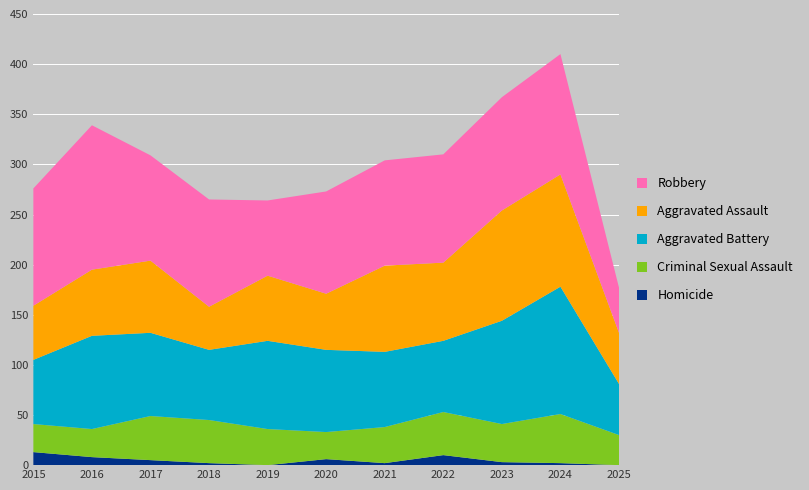

Reading right to left, list all the values displayed in this chart.

Homicide: 2025=0	2024=2	2023=3	2022=10	2021=2	2020=6	2019=0	2018=2	2017=5	2016=8	2015=13
Criminal Sexual Assault: 2025=30	2024=49	2023=38	2022=43	2021=36	2020=27	2019=36	2018=43	2017=44	2016=28	2015=28
Aggravated Battery: 2025=51	2024=127	2023=103	2022=71	2021=75	2020=82	2019=88	2018=70	2017=83	2016=93	2015=64
Aggravated Assault: 2025=51	2024=112	2023=110	2022=78	2021=86	2020=56	2019=65	2018=43	2017=72	2016=66	2015=54
Robbery: 2025=45	2024=120	2023=113	2022=108	2021=105	2020=102	2019=75	2018=107	2017=105	2016=144	2015=117